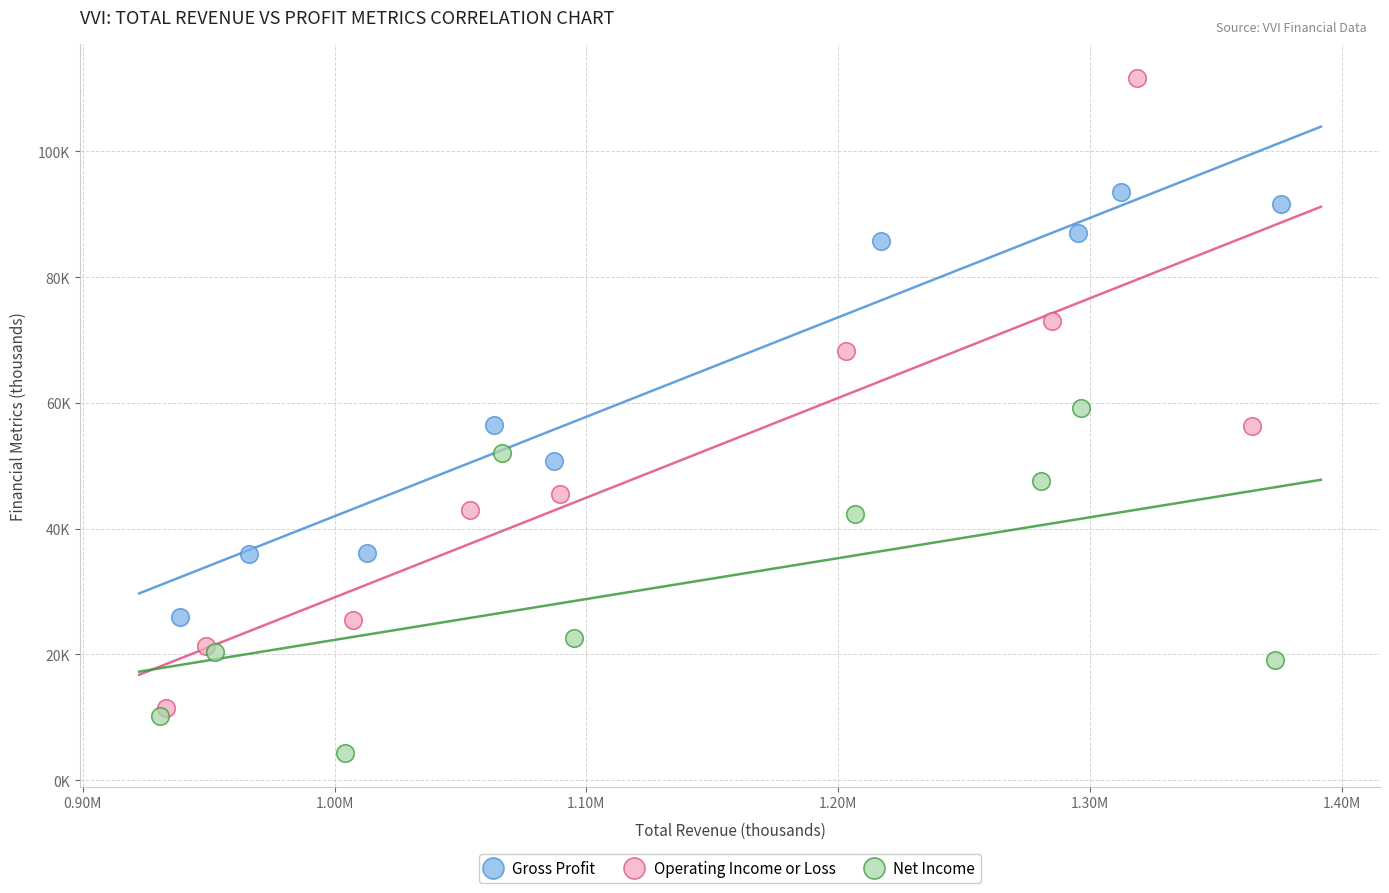

Which series has the largest Y range (max minus min)?

Operating Income or Loss